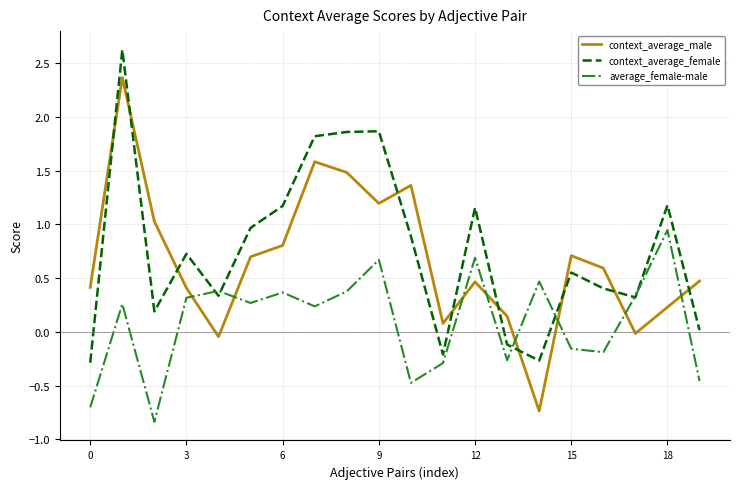

How many times do average_female-male and context_average_male cross each other?

8